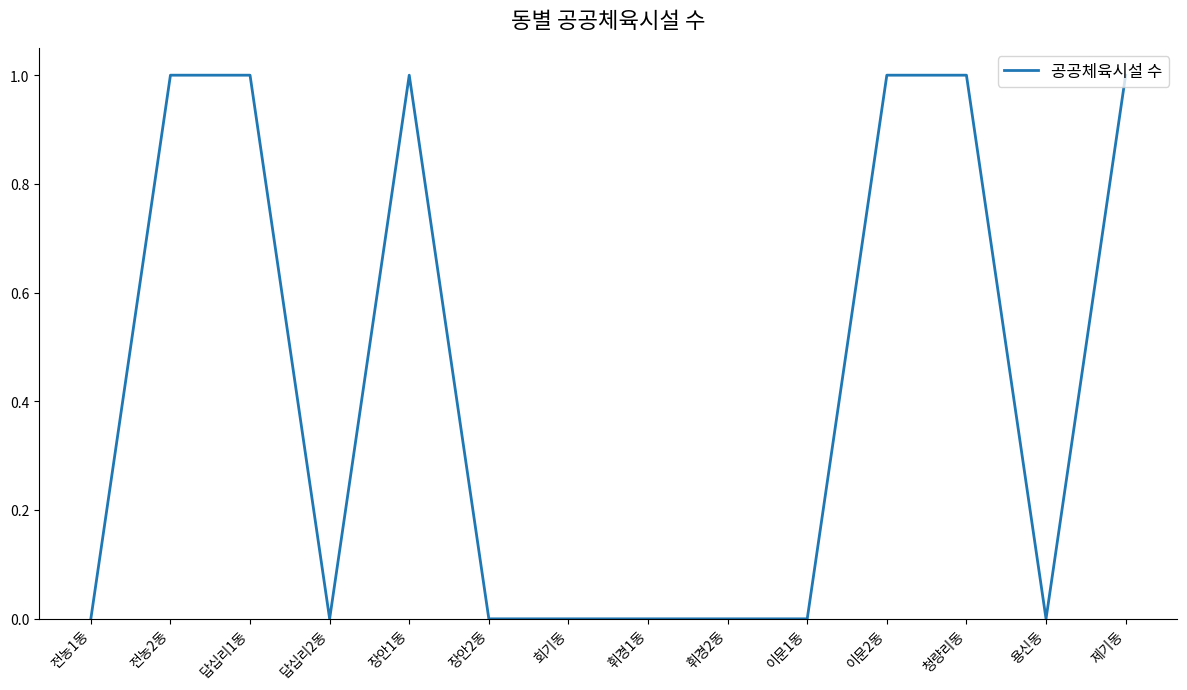

Reading left to right, transcribe all the data shown in this chart.

전농1동=0	전농2동=1	답십리1동=1	답십리2동=0	장안1동=1	장안2동=0	회기동=0	휘경1동=0	휘경2동=0	이문1동=0	이문2동=1	청량리동=1	용신동=0	제기동=1